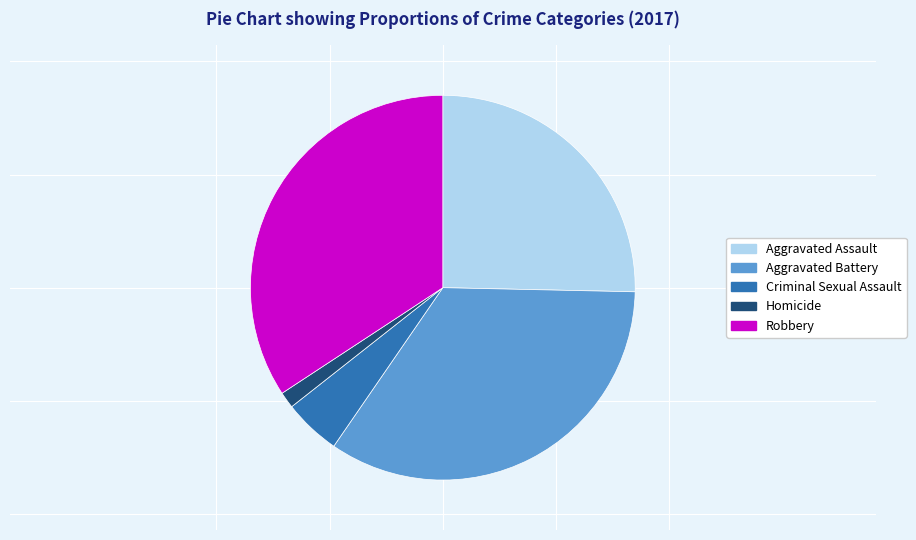

Is Aggravated Assault the majority of the pie?

No